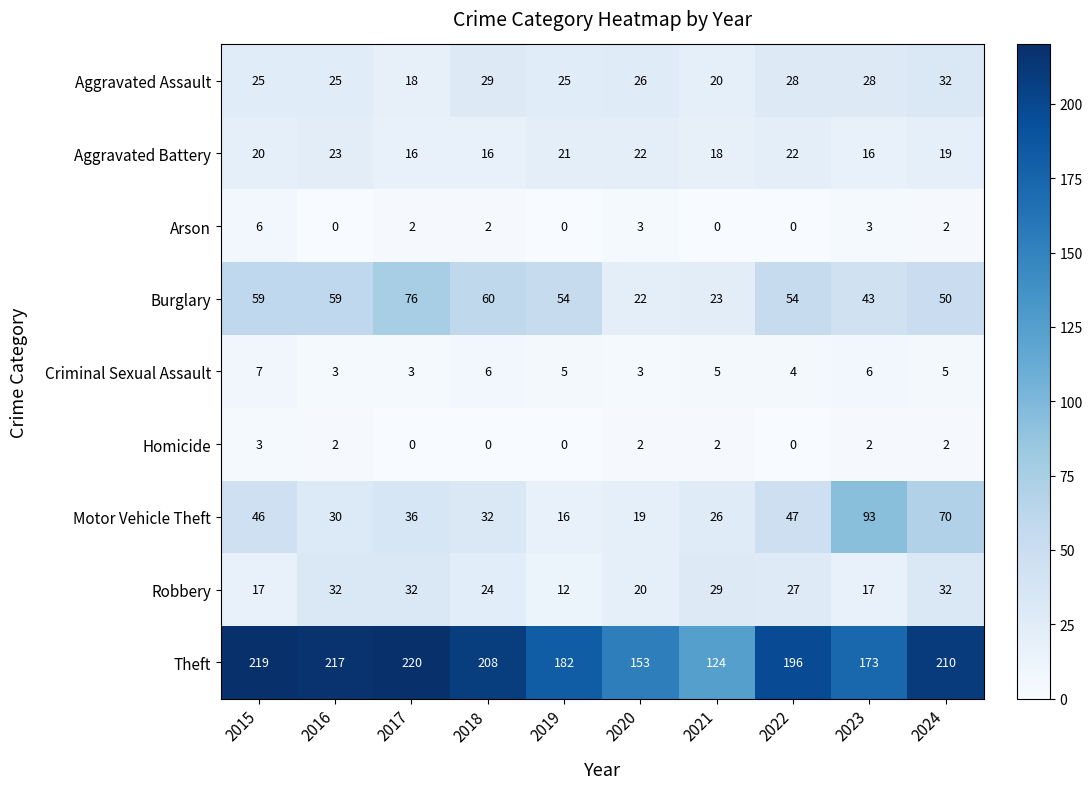

What is the total value across all series at 2016?

391